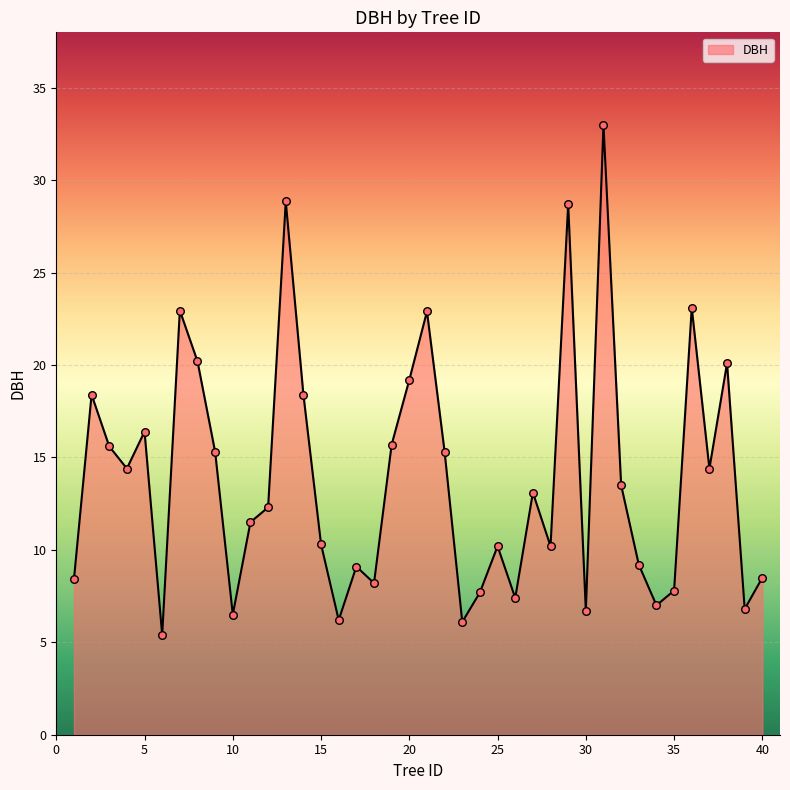

What is the difference between the maximum and minimum values?

27.6